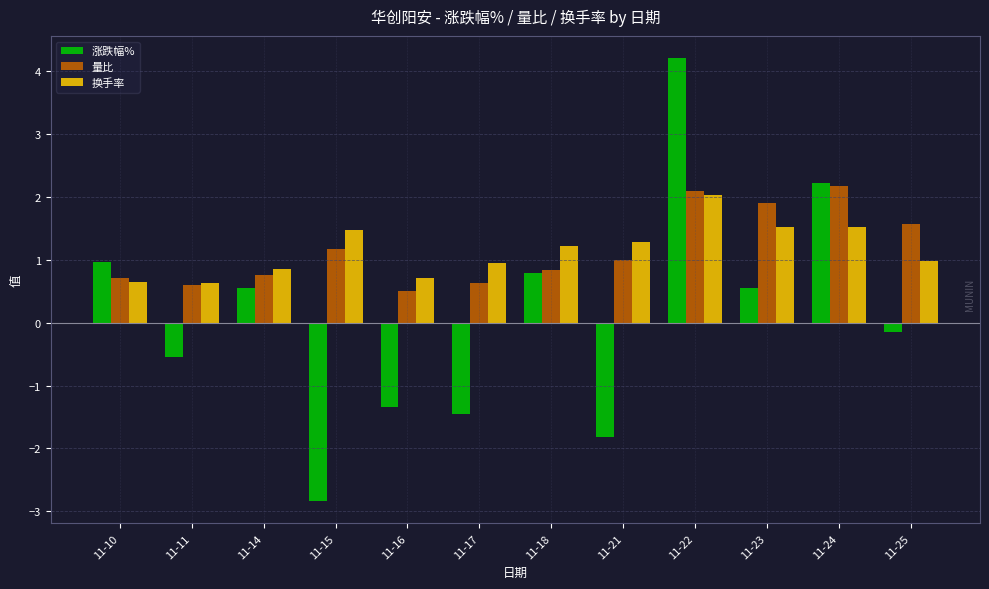

Read the 量比 value at 11-11.

0.6